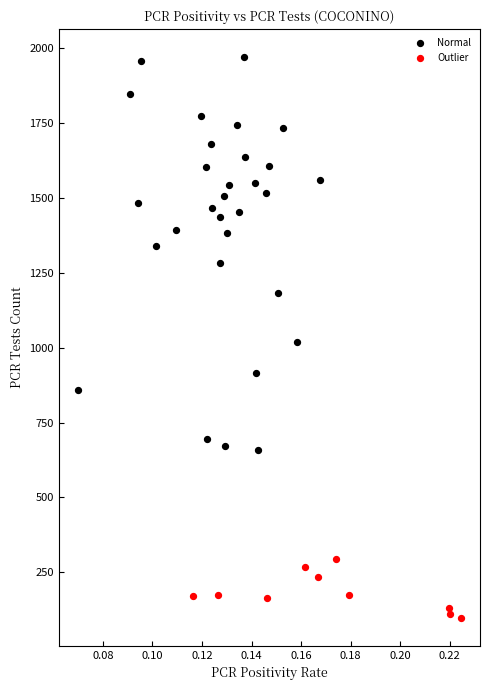

Which series contains the highest Y value?

Normal